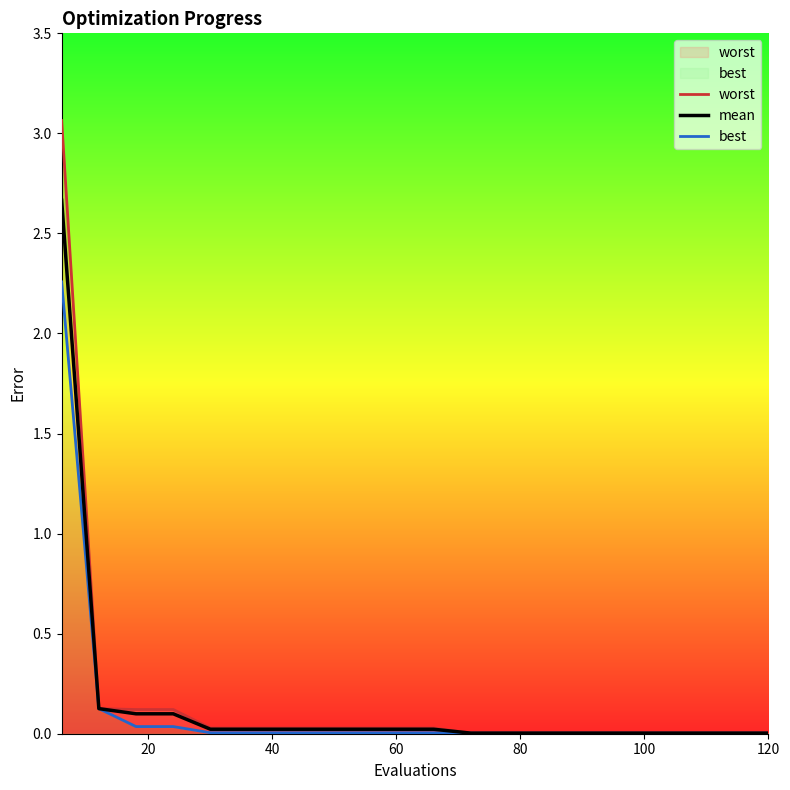

What is the maximum value for mean?

2.7